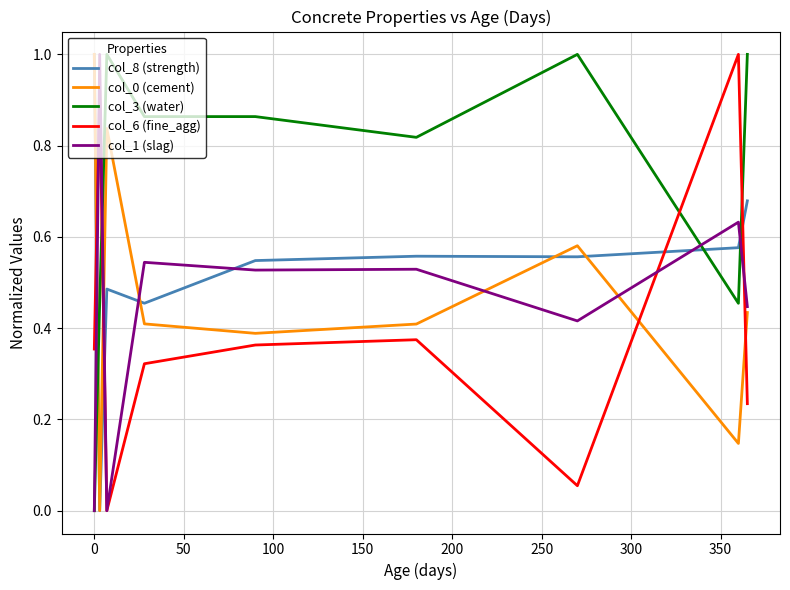

Which series has the largest total across all categories?

col_3 (water)